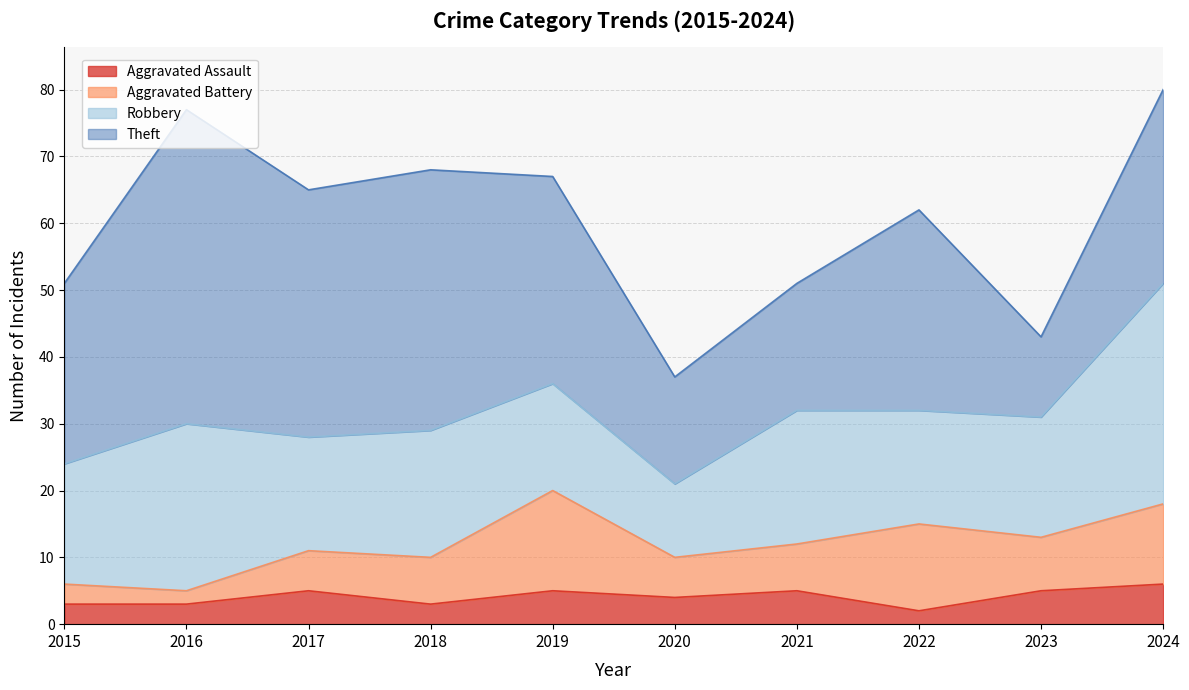

True or false: Total and Aggravated Assault intersect in this chart.

False